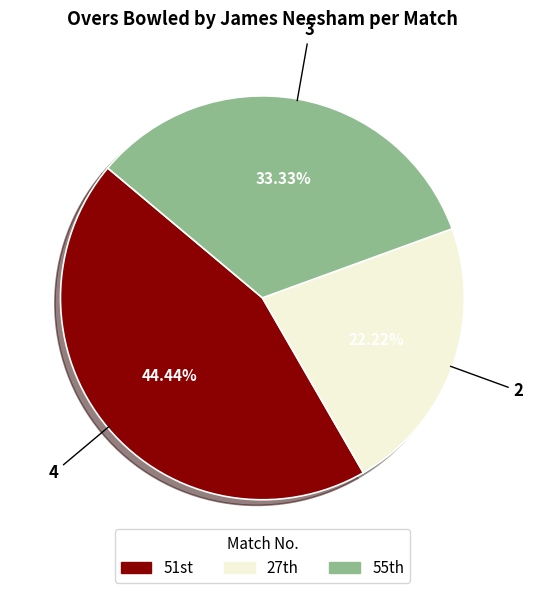

To the nearest percent, what is the average slice percentage?

33%